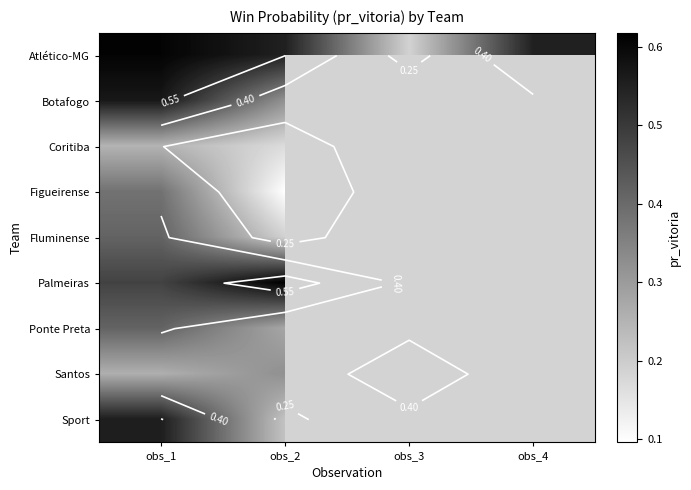

What is the maximum value shown in the chart?

0.6